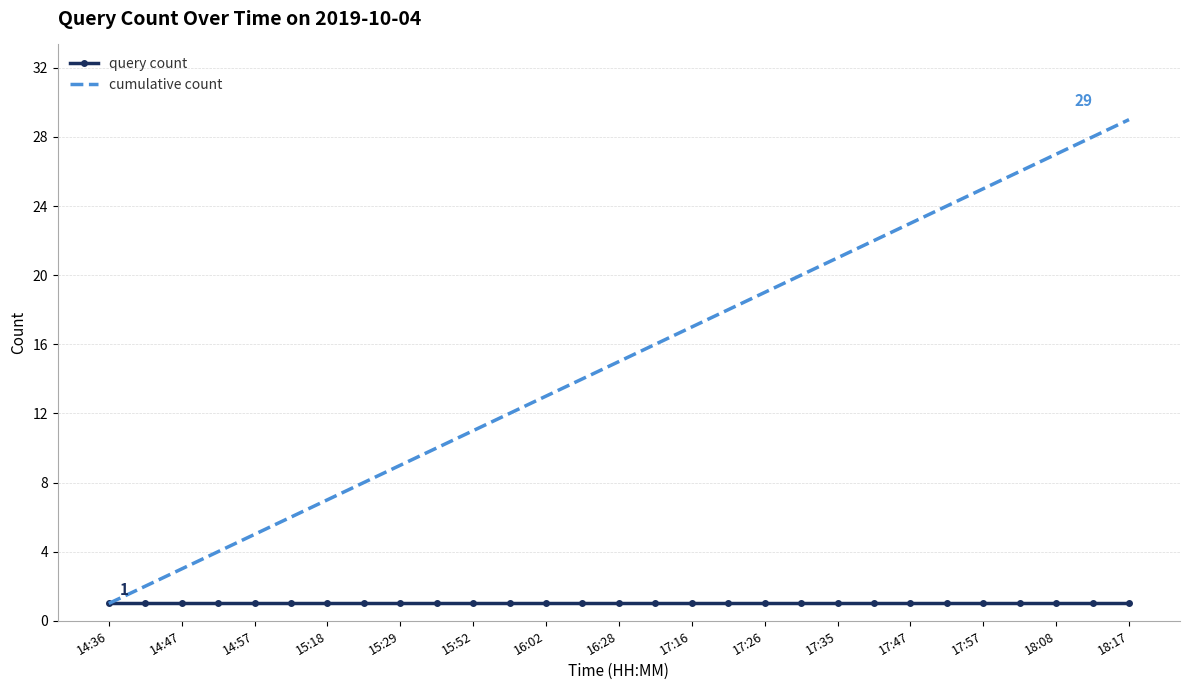

List the series in order of their peak value, highest first.

cumulative count, query count